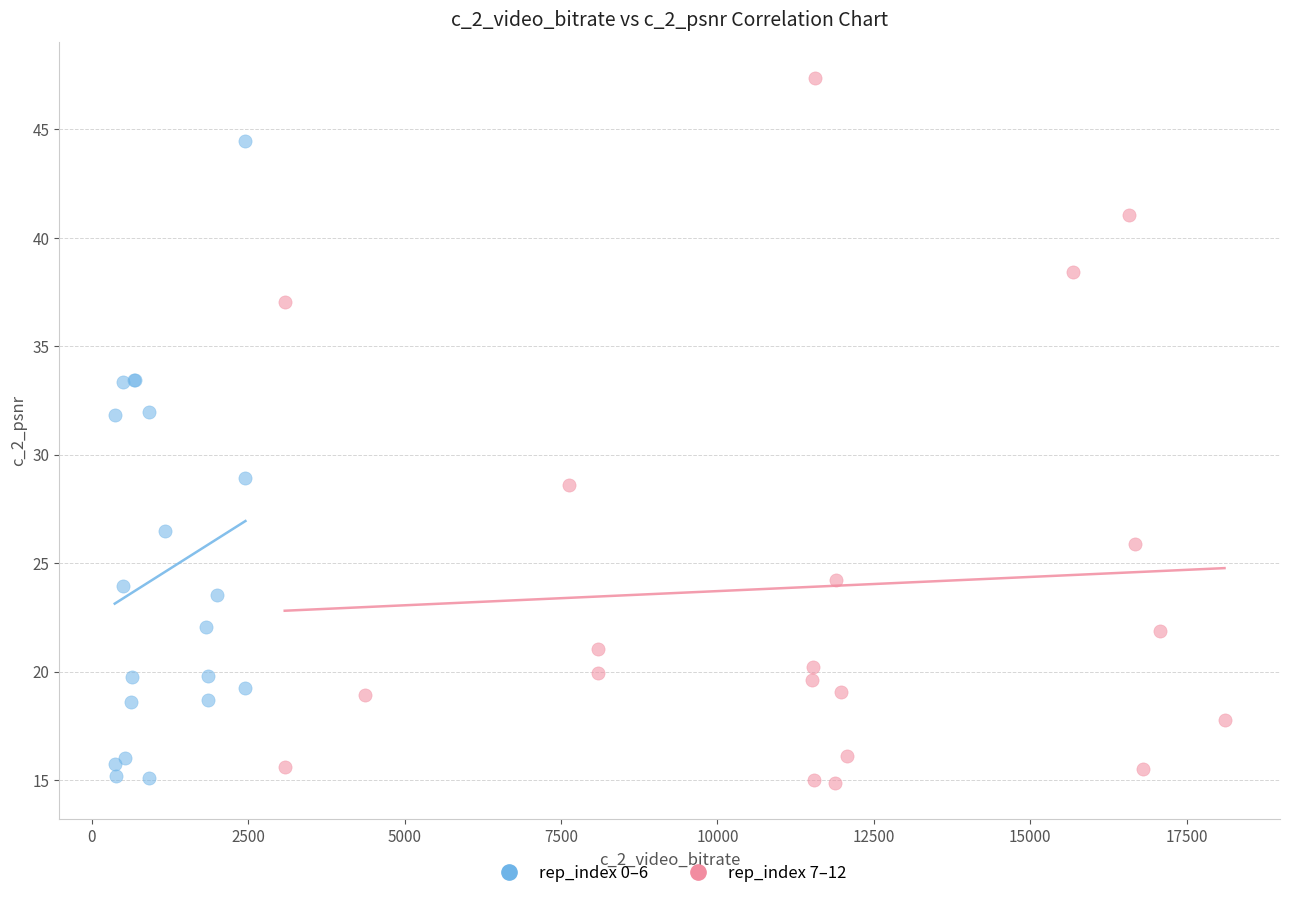

Which series reaches the maximum Y coordinate?

rep_index 7–12